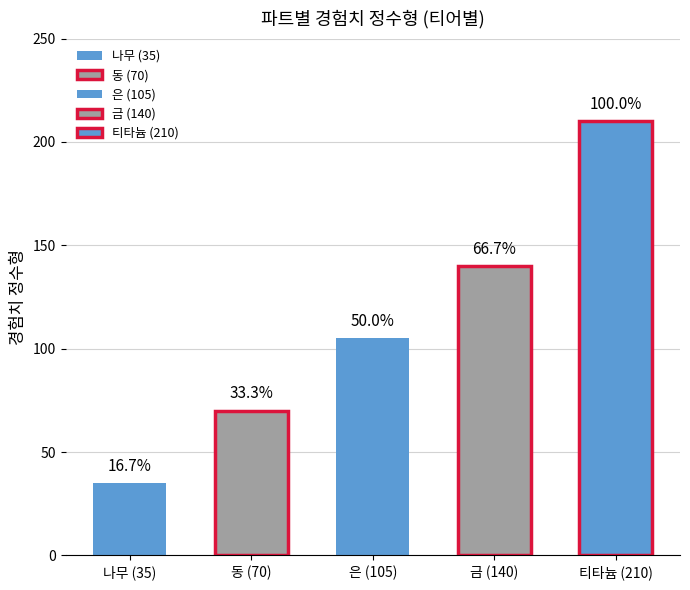

At 파트(11), list the series in order from largest to smallest.

티타늄, 금, 은, 동, 나무